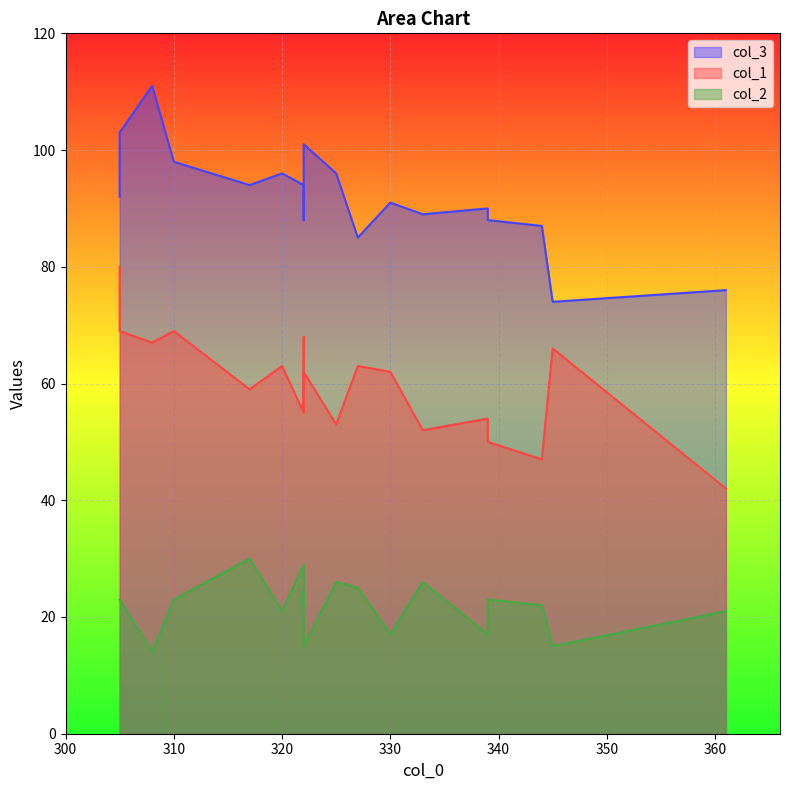

Which category has the lowest value in the col_3 series?

345